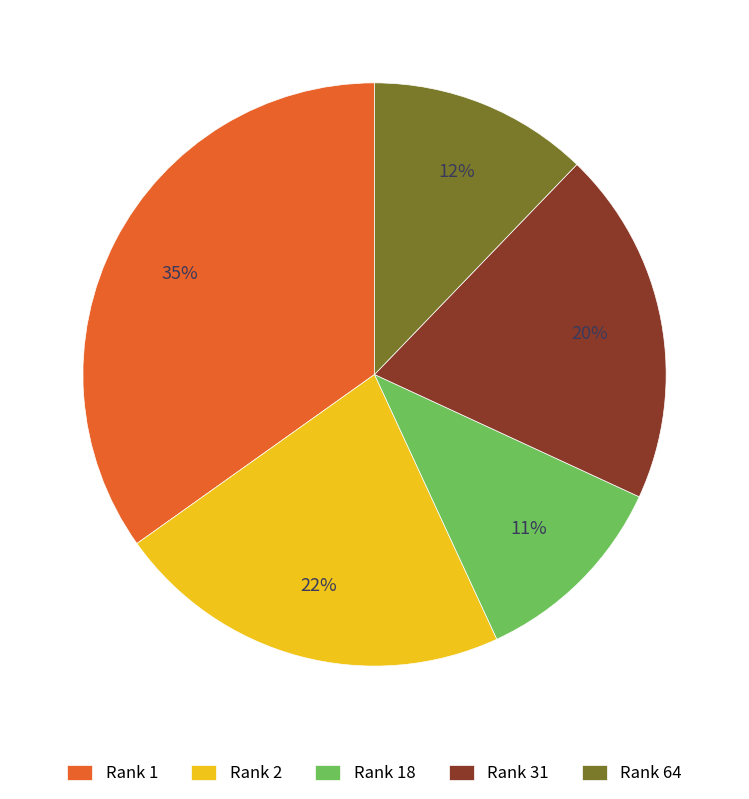

Does any single category account for the majority?

No